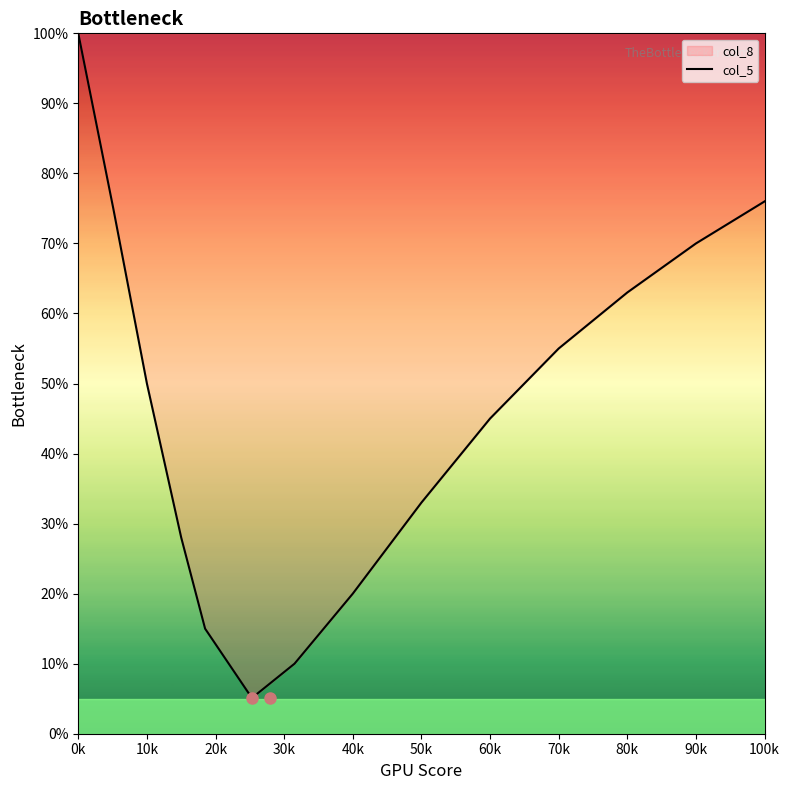

What is the difference between the maximum and minimum values?

94.9